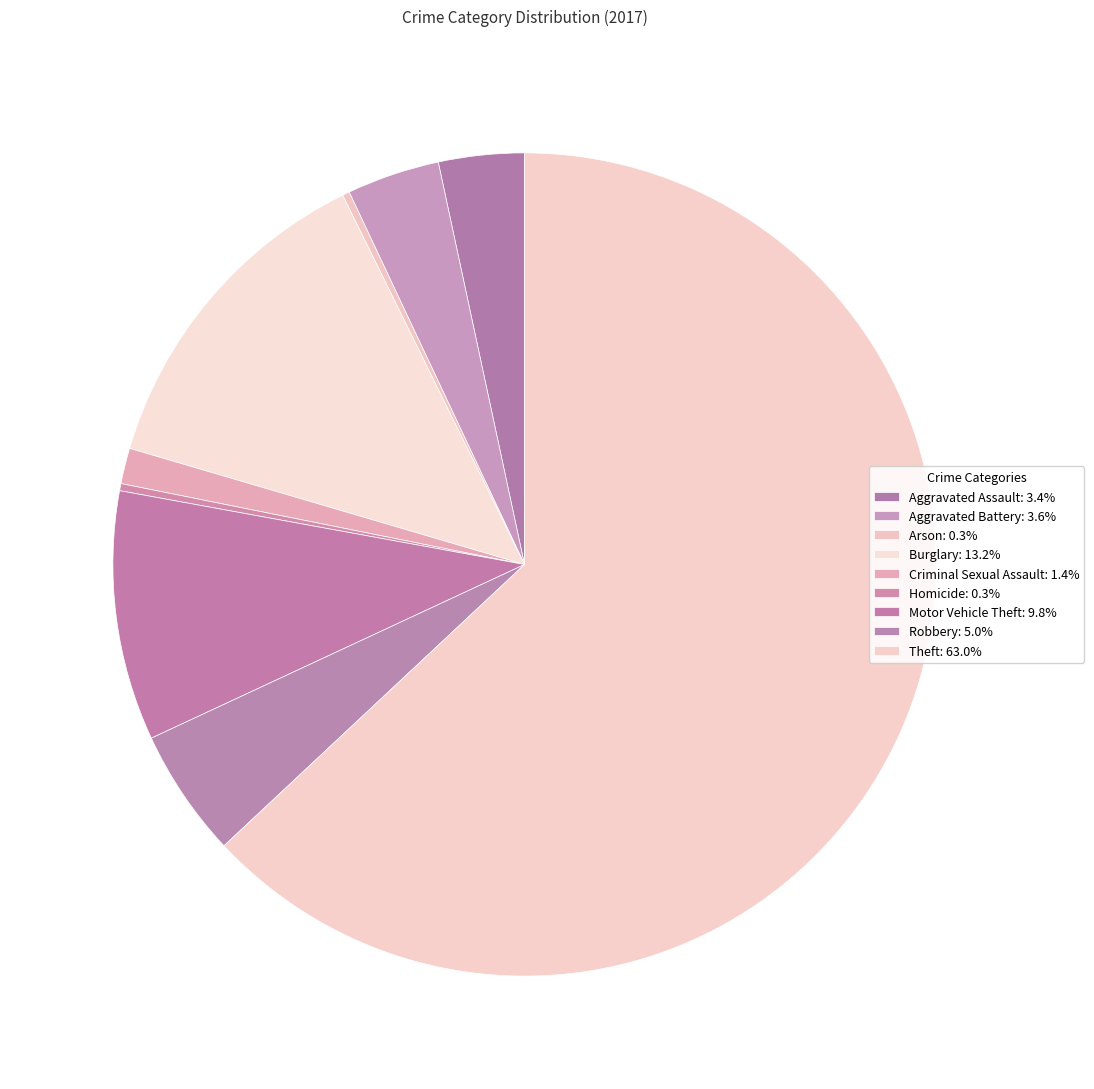

To the nearest percent, what is the difference between the Criminal Sexual Assault and Homicide slice percentages?

1%